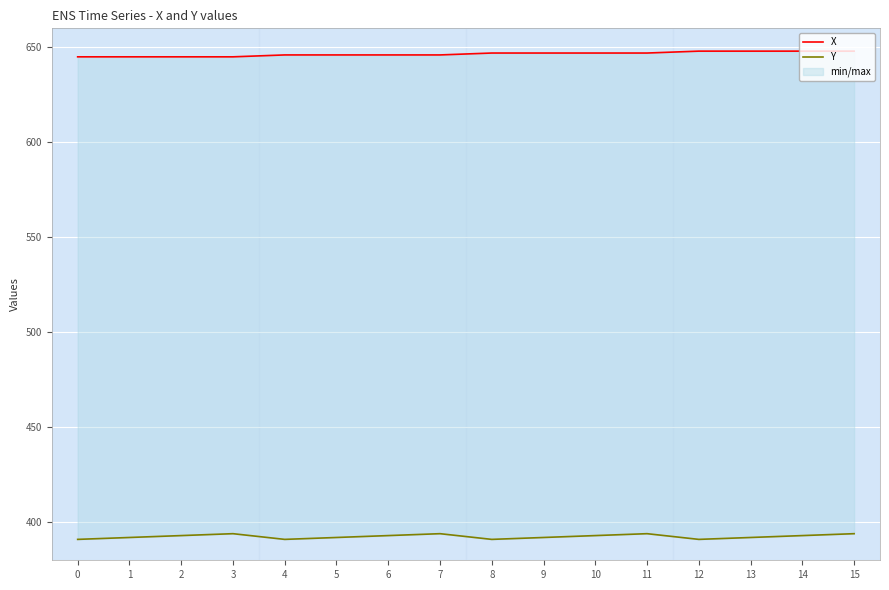

Count the X values in the range 646 to 648.

12